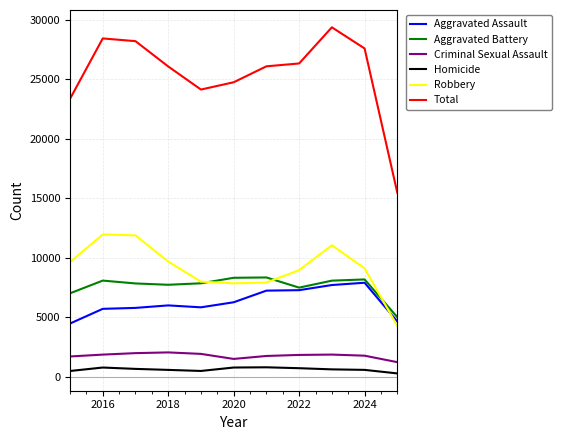

What are all the series names shown in the legend?

Aggravated Assault, Aggravated Battery, Criminal Sexual Assault, Homicide, Robbery, Total